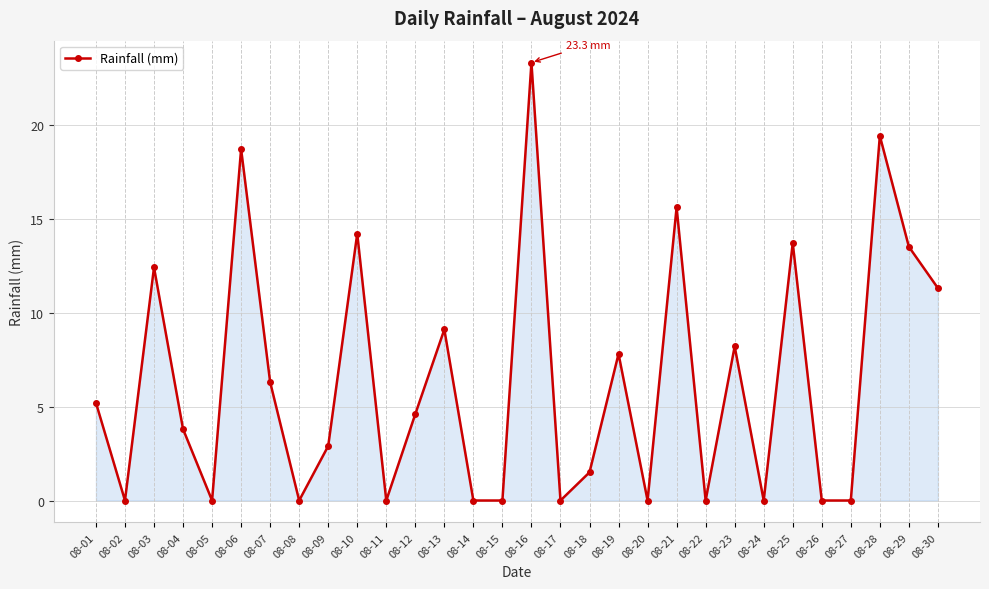

Reading left to right, what are all the values shown in this chart?

5.2	0.0	12.4	3.8	0.0	18.7	6.3	0.0	2.9	14.2	0.0	4.6	9.1	0.0	0.0	23.3	0.0	1.5	7.8	0.0	15.6	0.0	8.2	0.0	13.7	0.0	0.0	19.4	13.5	11.3